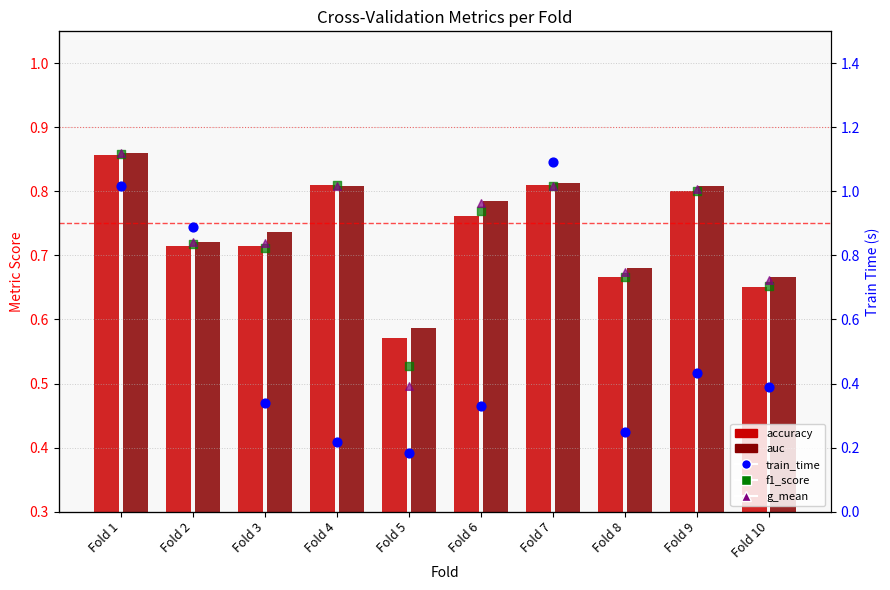

Which series has the largest total across all categories?

auc